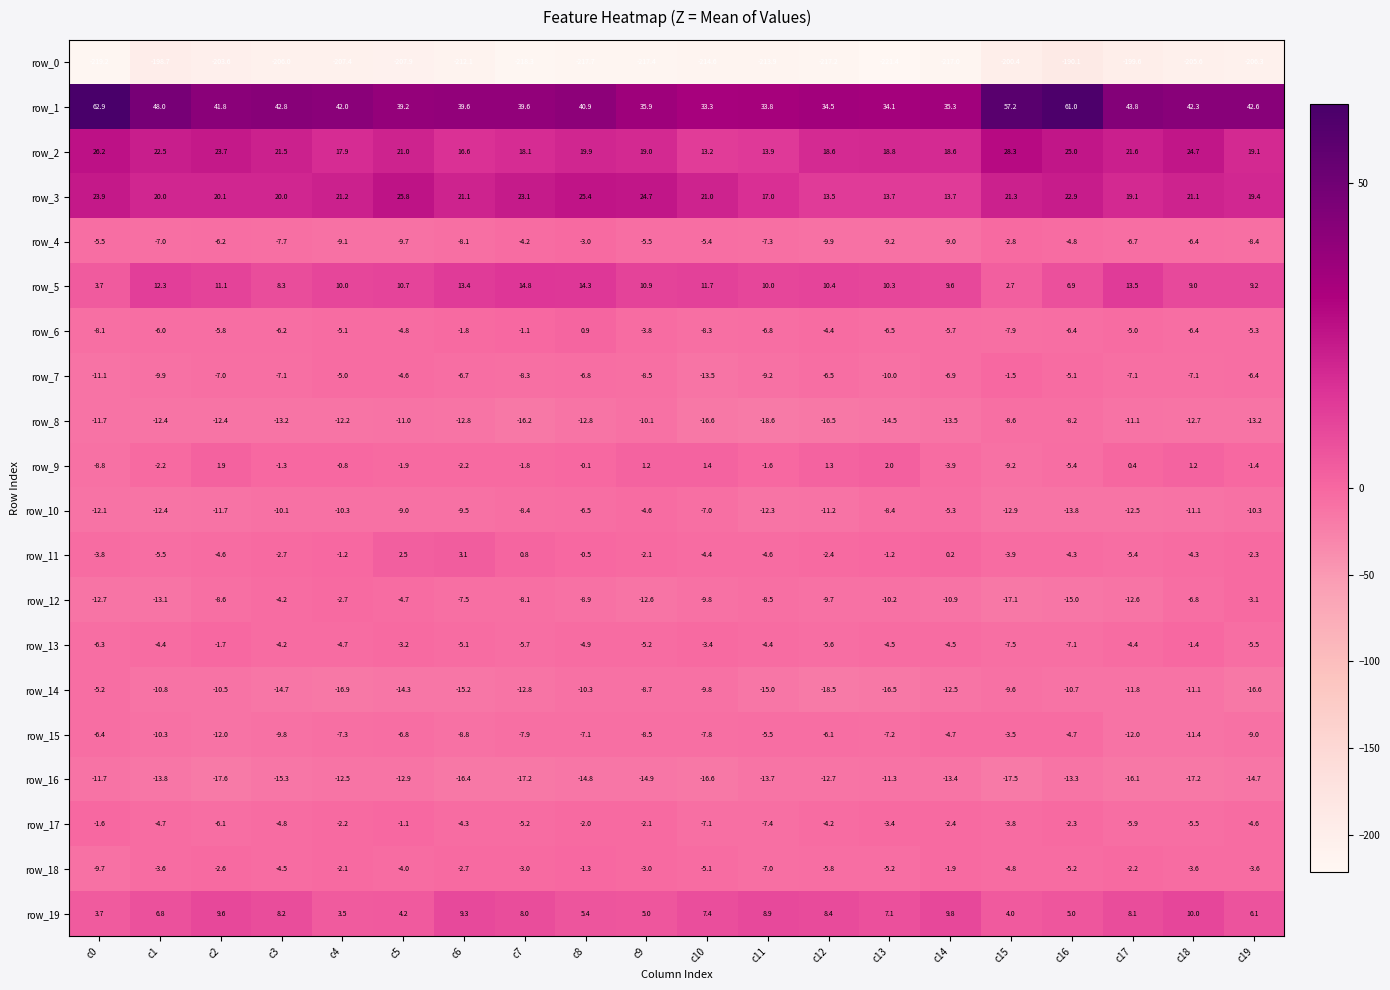

Where is row_15 nearest to the value -7?

c8